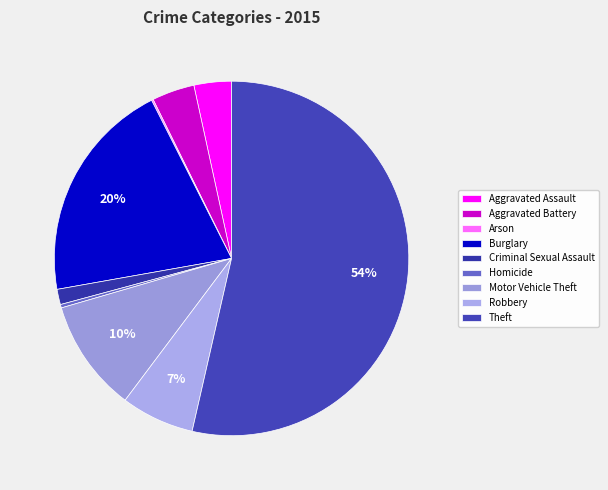

To the nearest percent, what is the combined percentage of Aggravated Battery and Theft?

57%